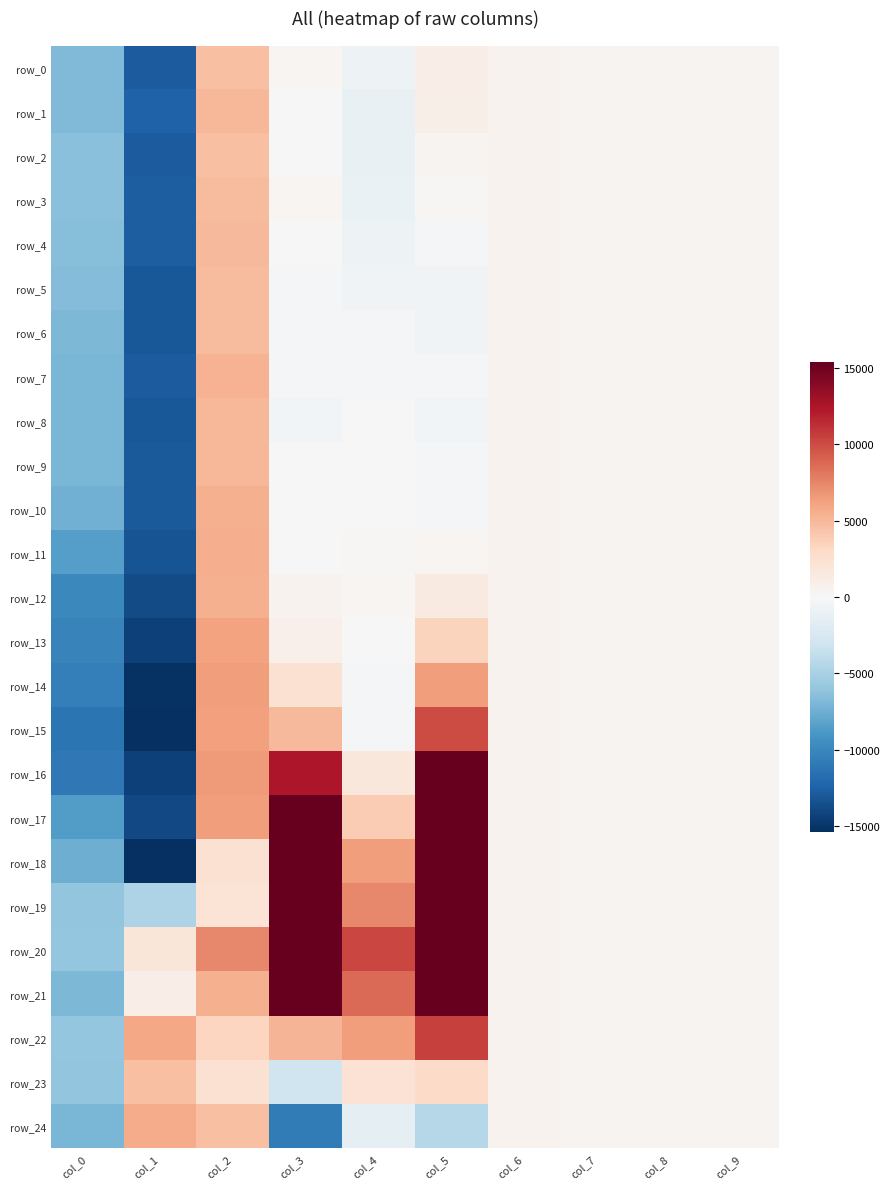

Which label corresponds to the largest value in the chart?

col_3